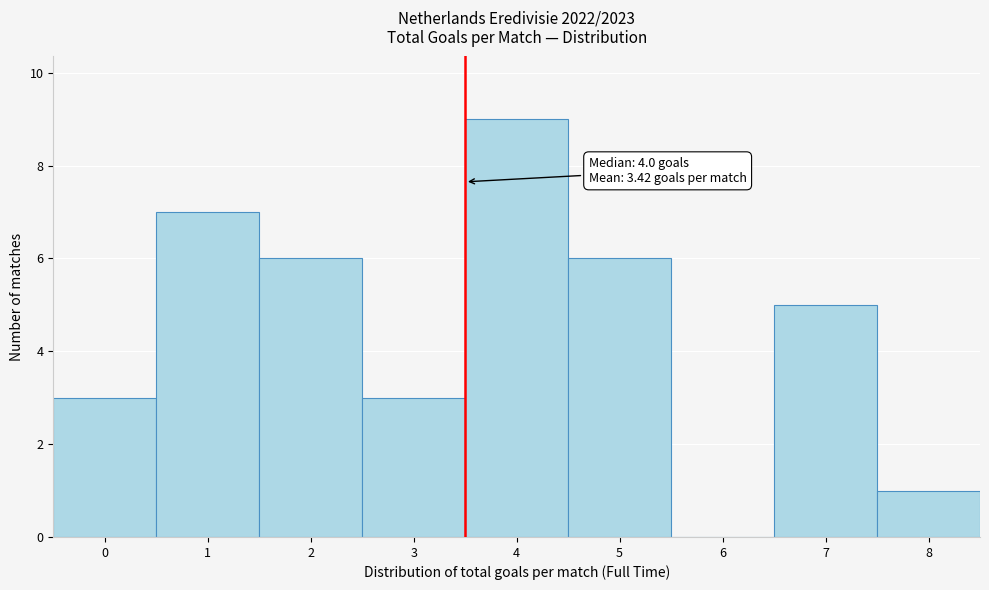

Reading right to left, transcribe all the data shown in this chart.

8=1	7=5	6=0	5=6	4=9	3=3	2=6	1=7	0=3